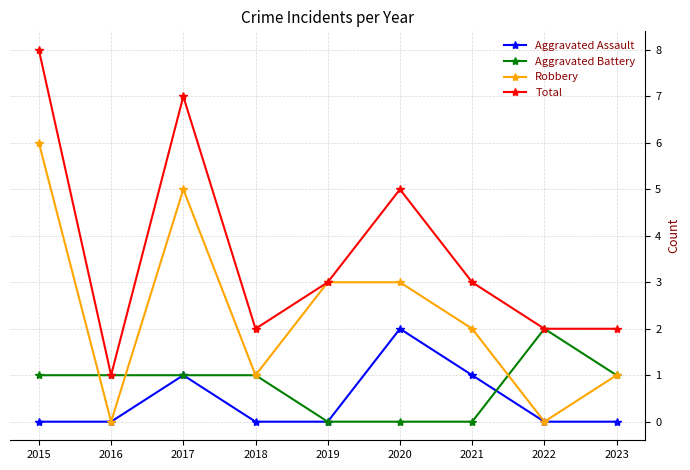

At which category is the sum across all series the highest?

2015